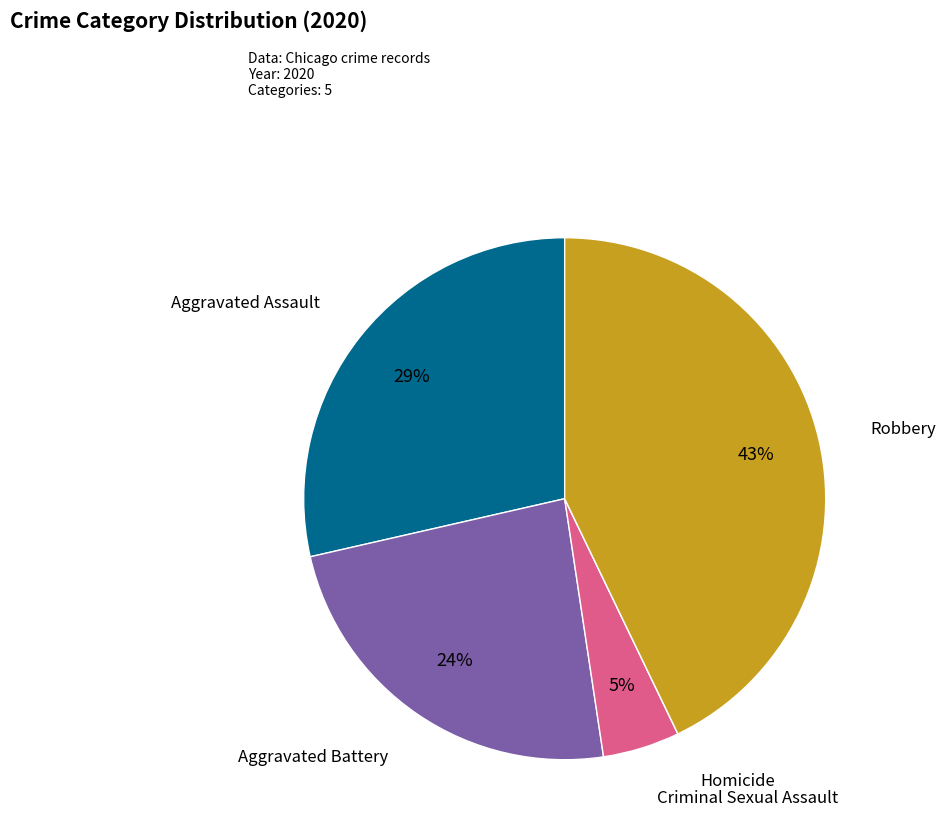

Do Aggravated Assault and Criminal Sexual Assault together represent more than half of the pie?

No